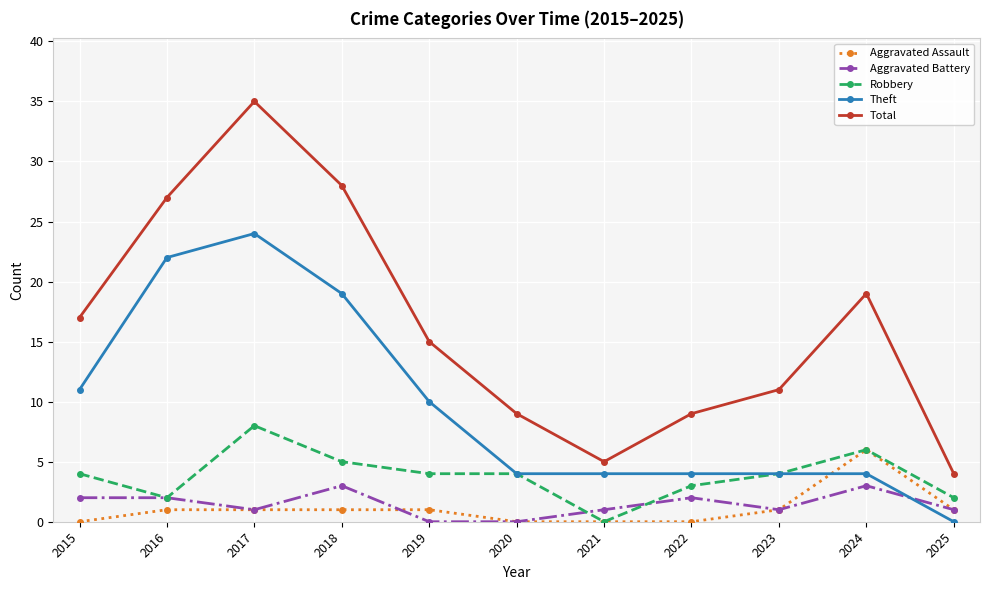

What is the sum of all Theft values?

106